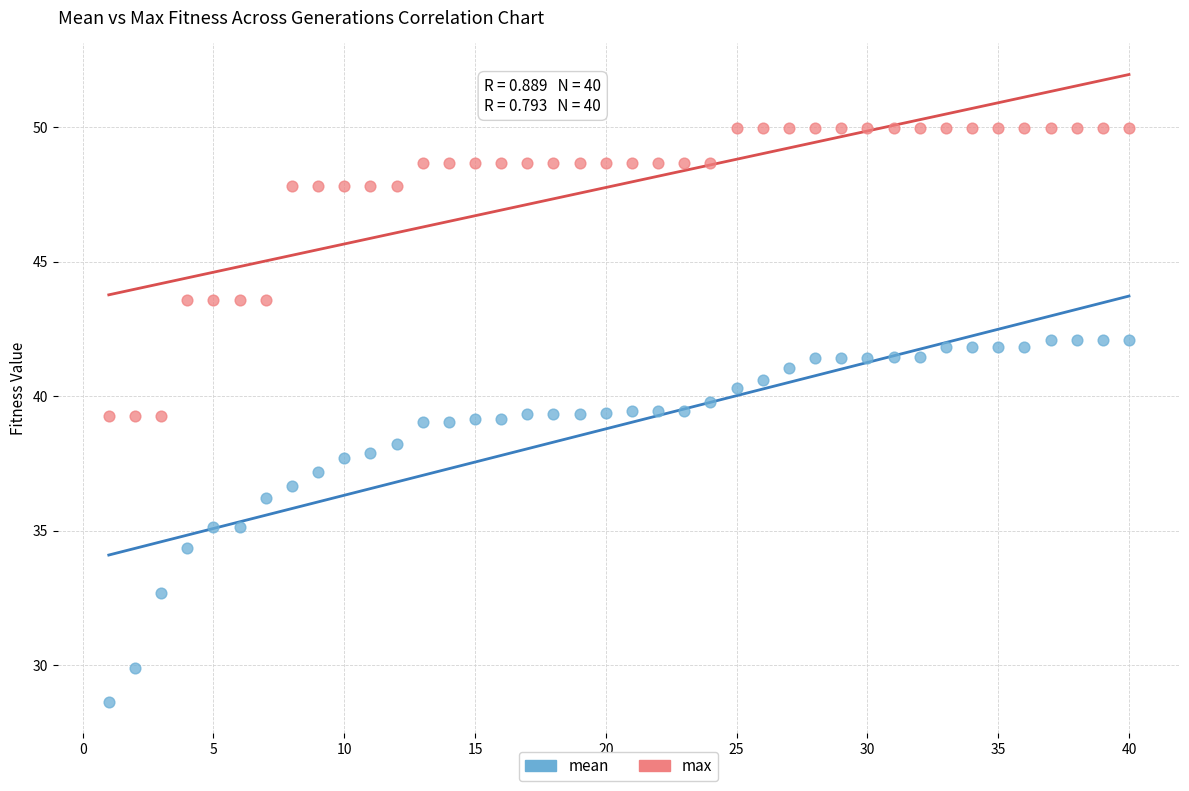

Which series contains the lowest Y value?

mean